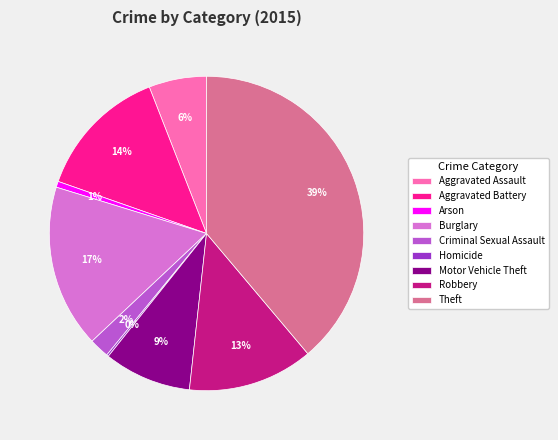

Is there a majority slice in this chart?

No